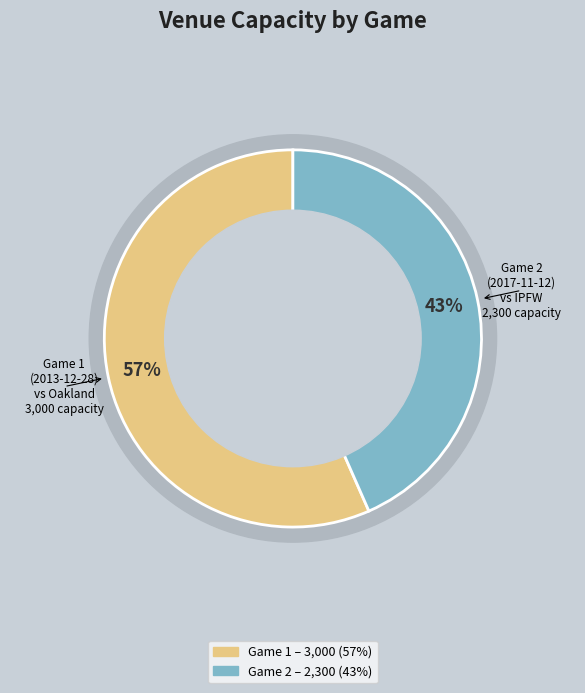

Is it true that Game 2 (neutral_site: False) is 32% of the pie?

False